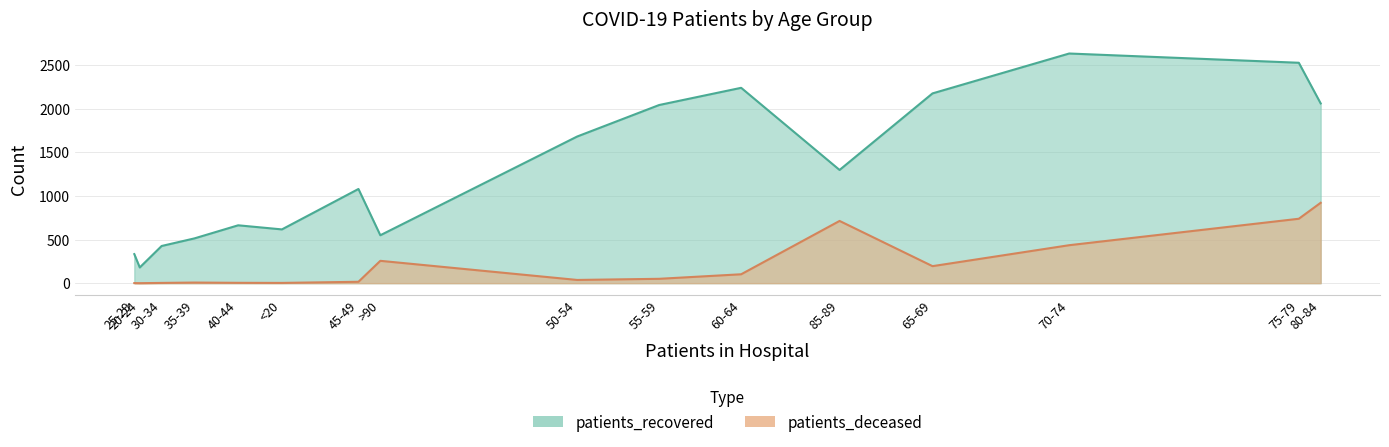

What is the label of the 10th point from the right?

45-49